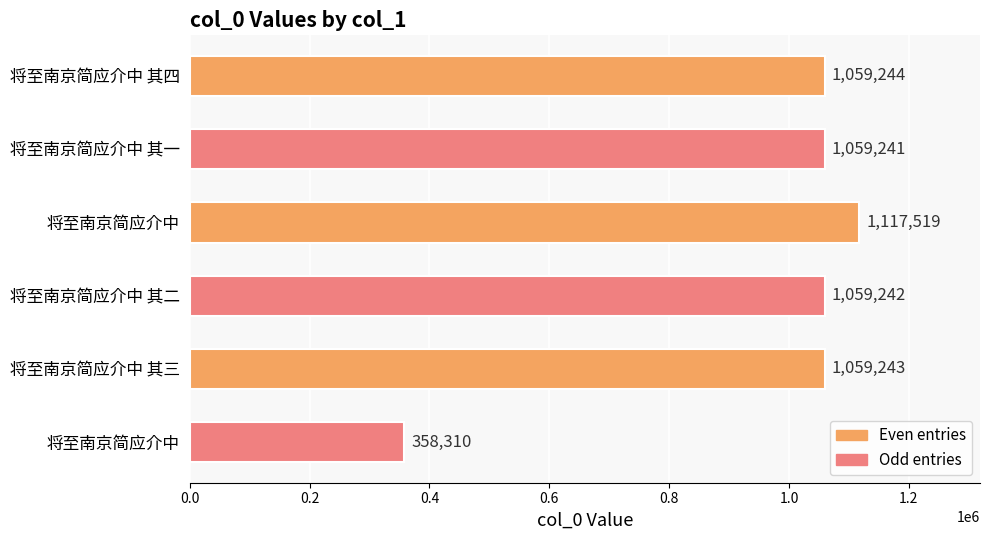

How many data points does each series have?

6